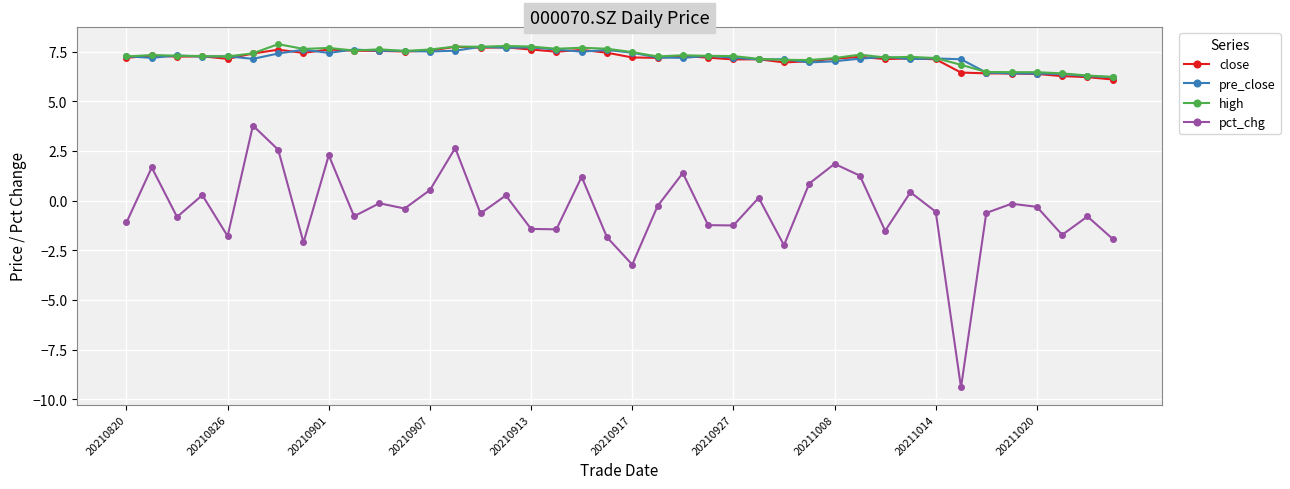

What is the maximum value shown in the chart?

7.9